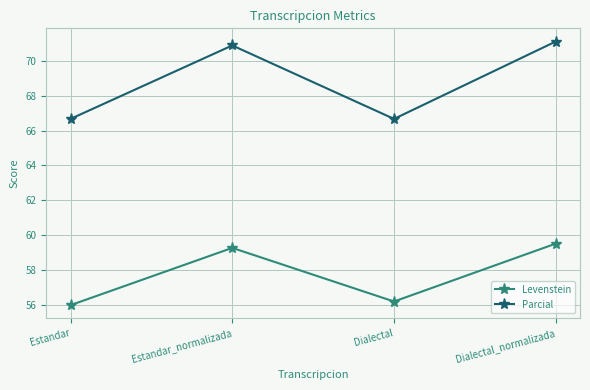

What is the total value across all series at Estandar?

122.6